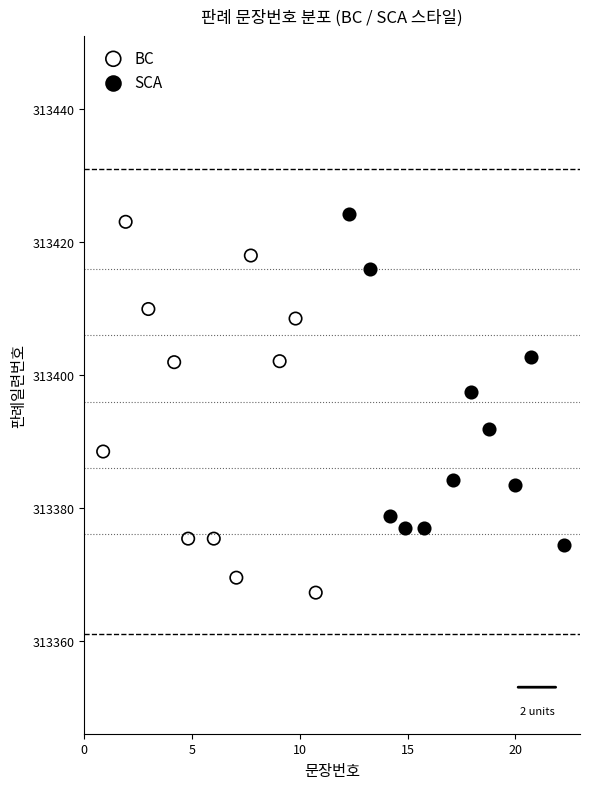

Which series has the largest Y range (max minus min)?

BC